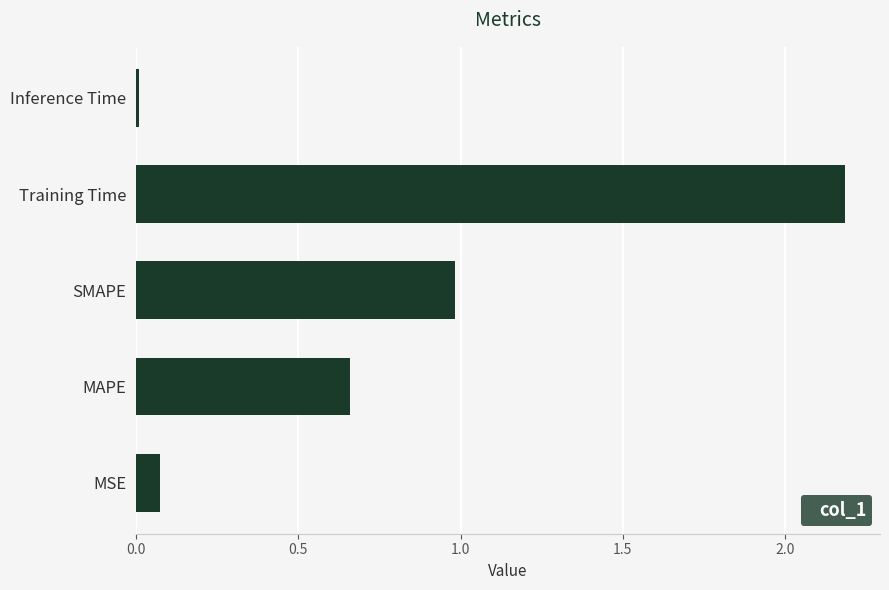

What is the difference between the maximum and minimum values?

2.2